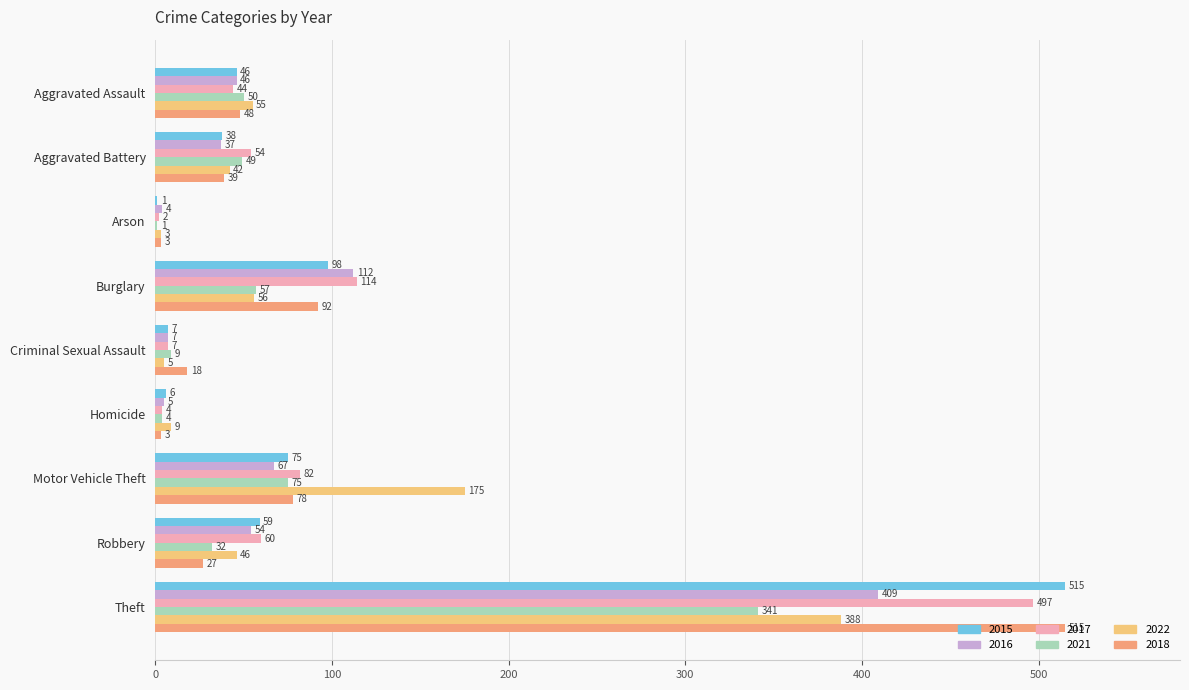

Which series has the largest total across all categories?

2017